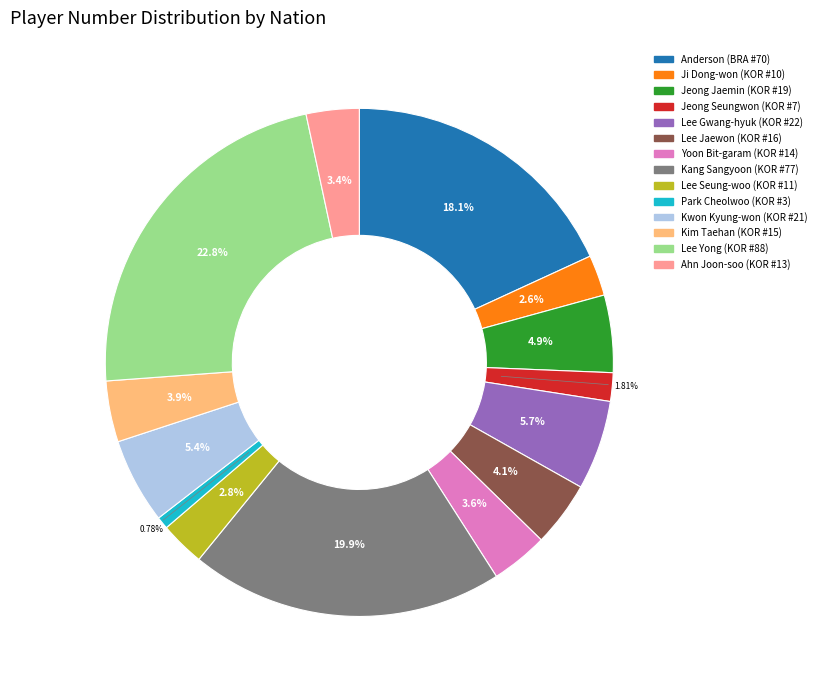

Which slice is the largest?

Lee Yong (KOR #88)